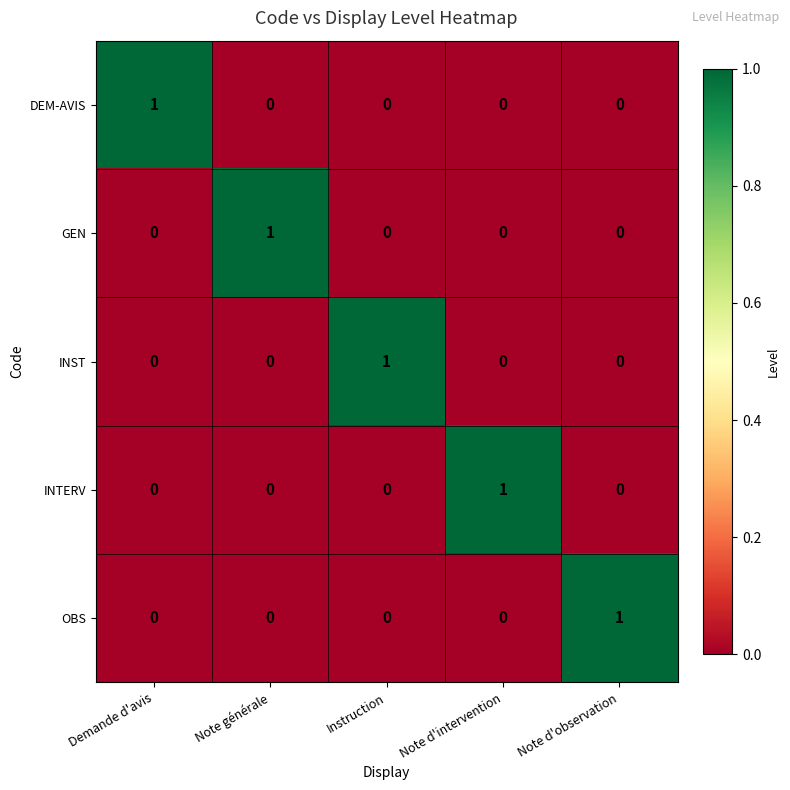

Reading left to right, extract all data points from this chart.

DEM-AVIS: 1	0	0	0	0
GEN: 0	1	0	0	0
INST: 0	0	1	0	0
INTERV: 0	0	0	1	0
OBS: 0	0	0	0	1